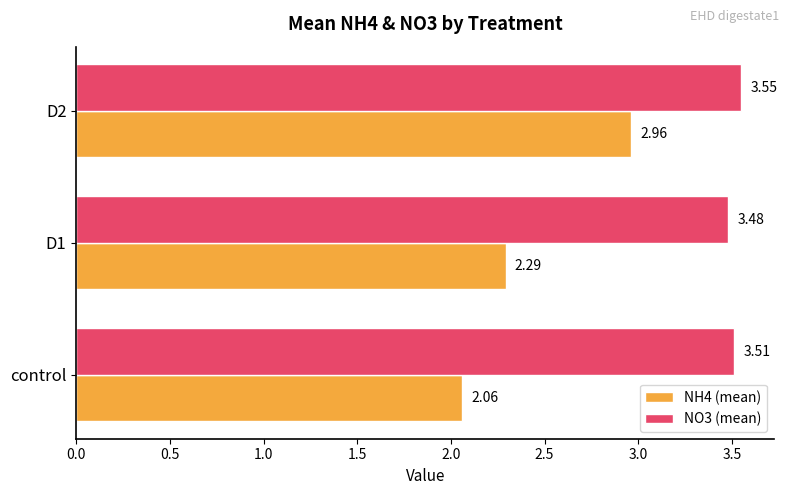

Which series has the largest total across all categories?

NO3 (mean)